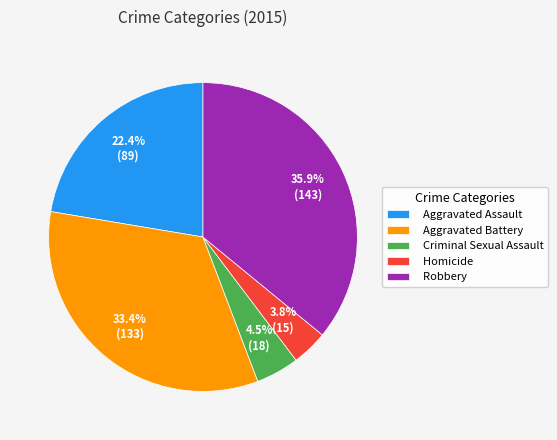

Between Aggravated Battery and Aggravated Assault, which is larger?

Aggravated Battery